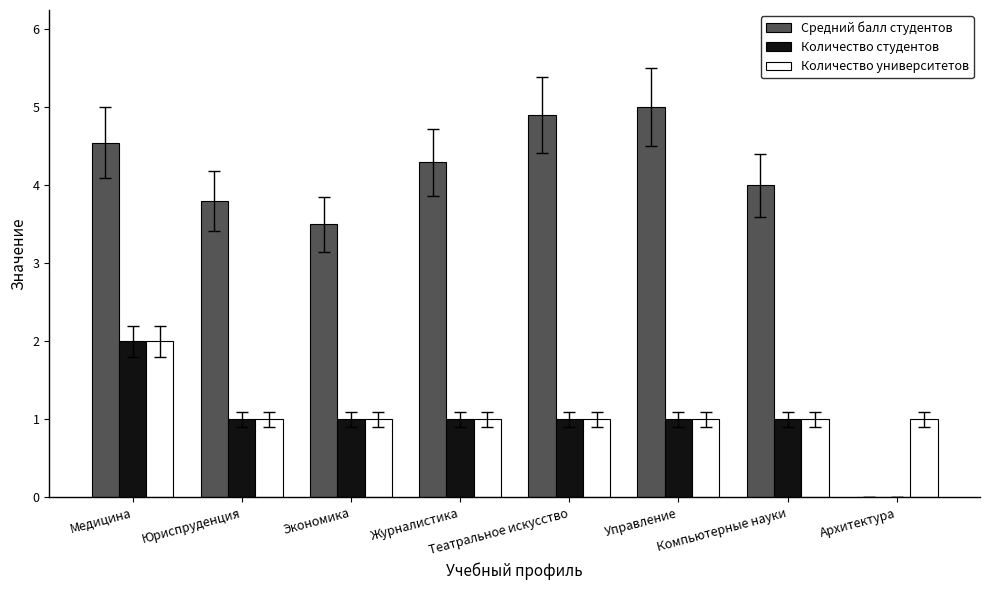

Does the chart contain stacked bars?

No